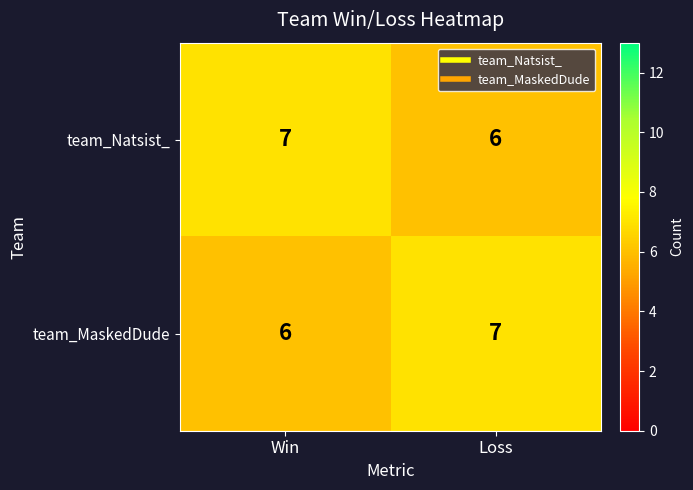

Is the value of team_MaskedDude at Win greater than the value of team_Natsist_ at Win?

No